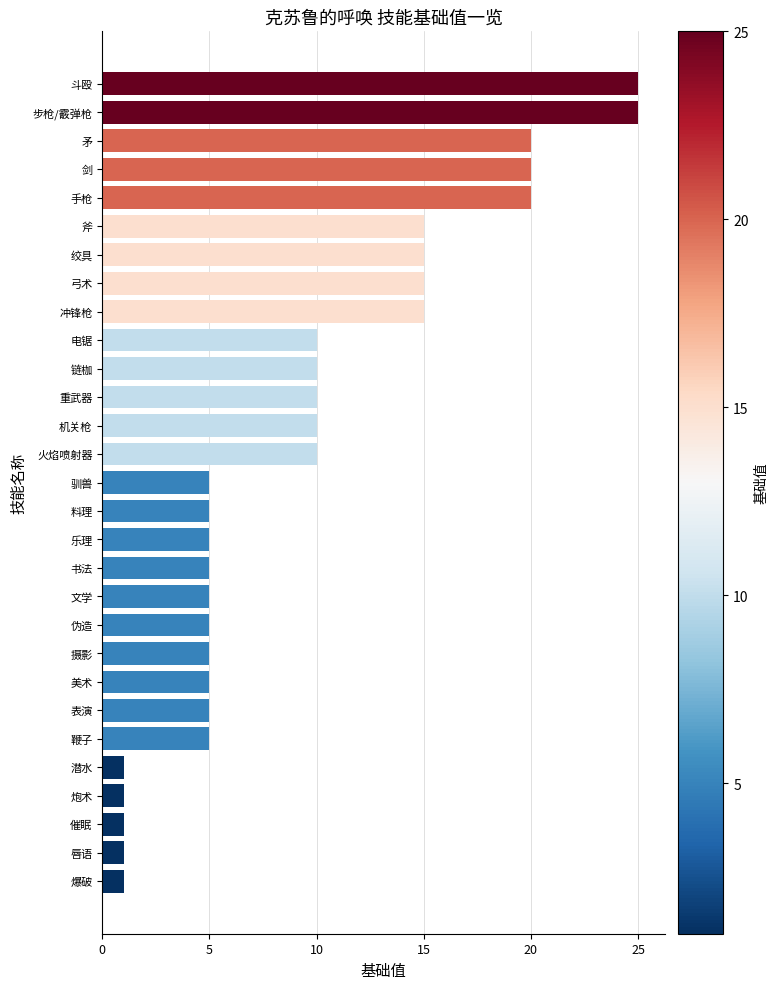

What is the ratio of the value at 链枷 to the value at 重武器?

1.0